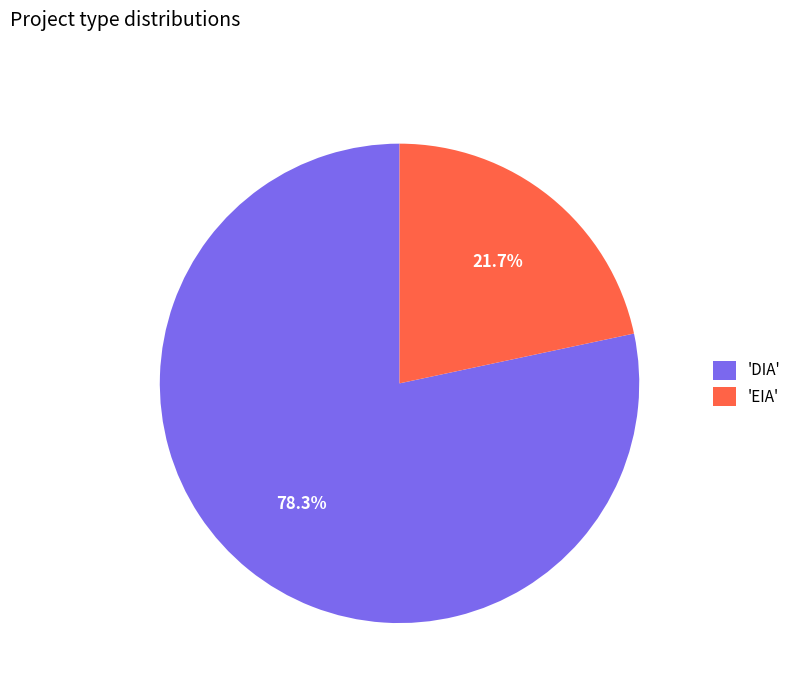

What is the majority slice?

'DIA'